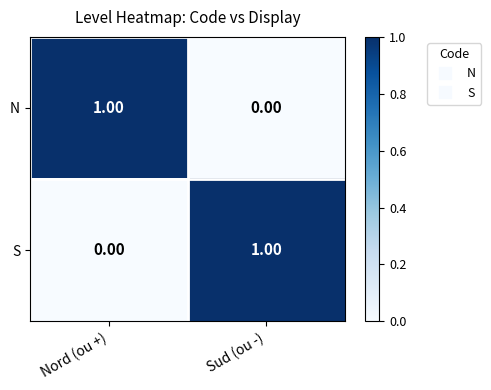

Is the value of N at Nord (ou +) greater than the value of S at Nord (ou +)?

Yes